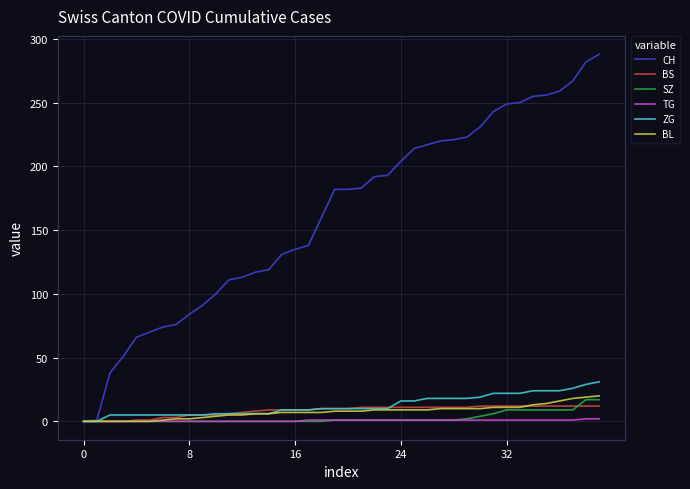

How many lines are shown in the chart?

6